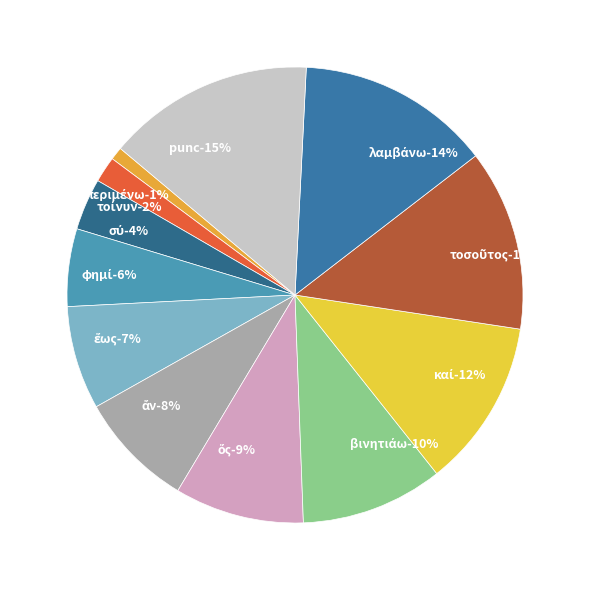

What is the ratio of the value at punc to the value at καί?

1.2